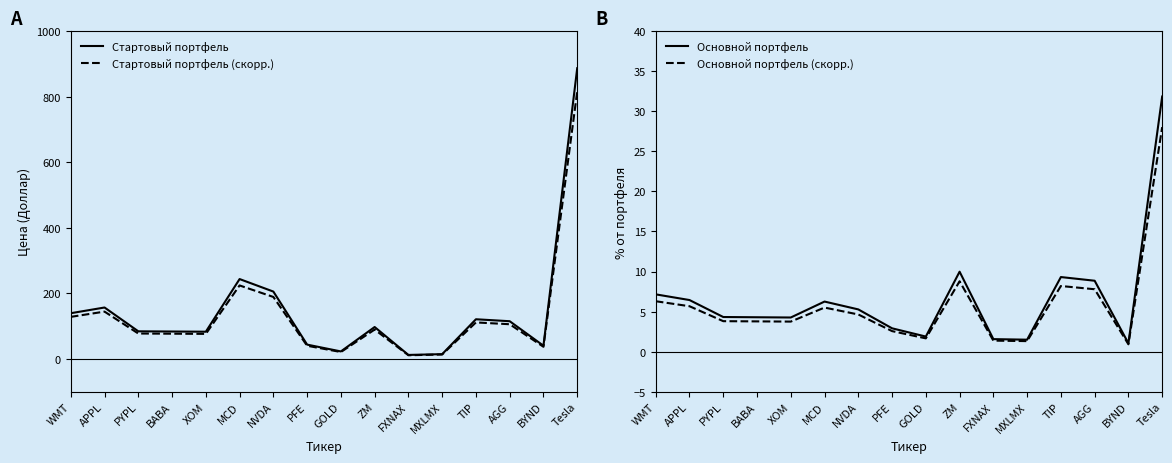

List the series in order of their peak value, lowest first.

Основной портфель (скорр.), Основной портфель, Стартовый портфель (скорр.), Стартовый портфель